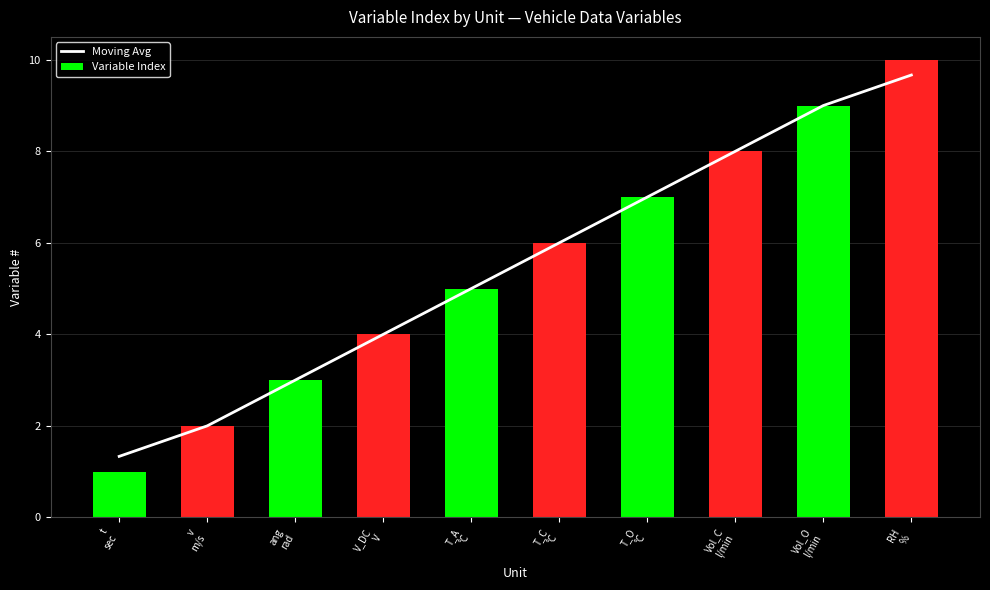

True or false: Moving Avg has a value of 8.2 at T_C
°C.

False